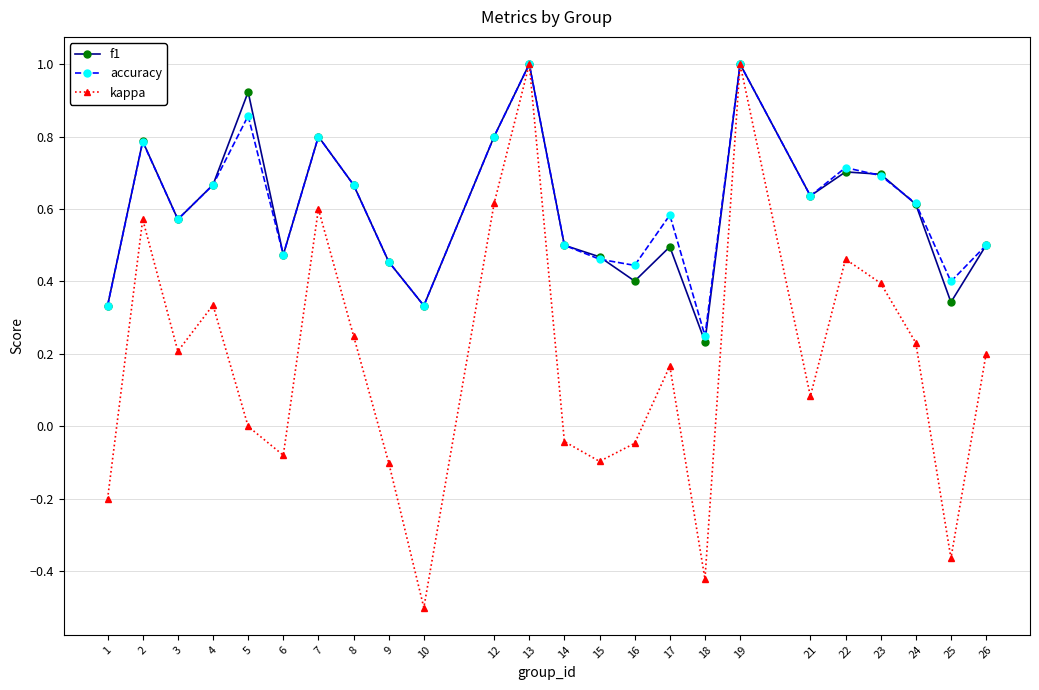

What is the maximum value shown in the chart?

1.0